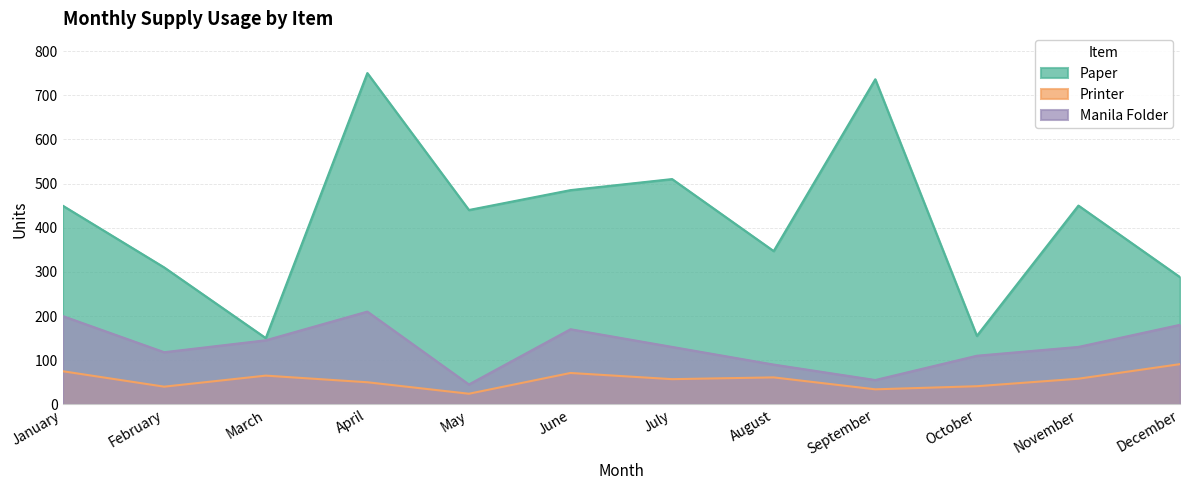

Rank the categories by Paper value from highest to lowest.

April, September, July, June, January, November, May, August, February, December, October, March